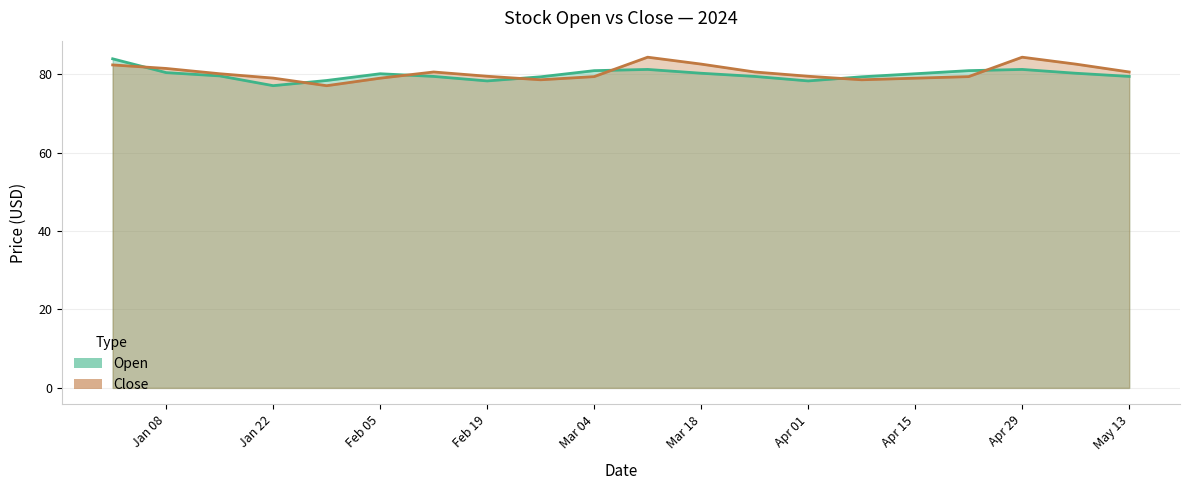

What is the spread (max minus min) of values at 2024-01-29?

1.3